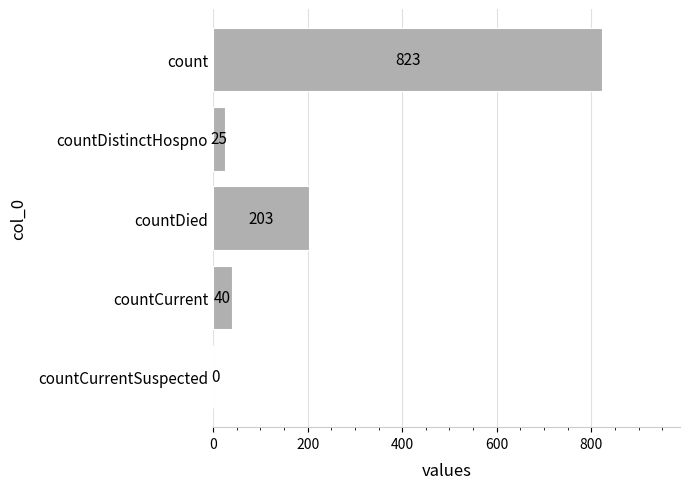

The chart shows a value of 40 at countCurrent. True or false?

True